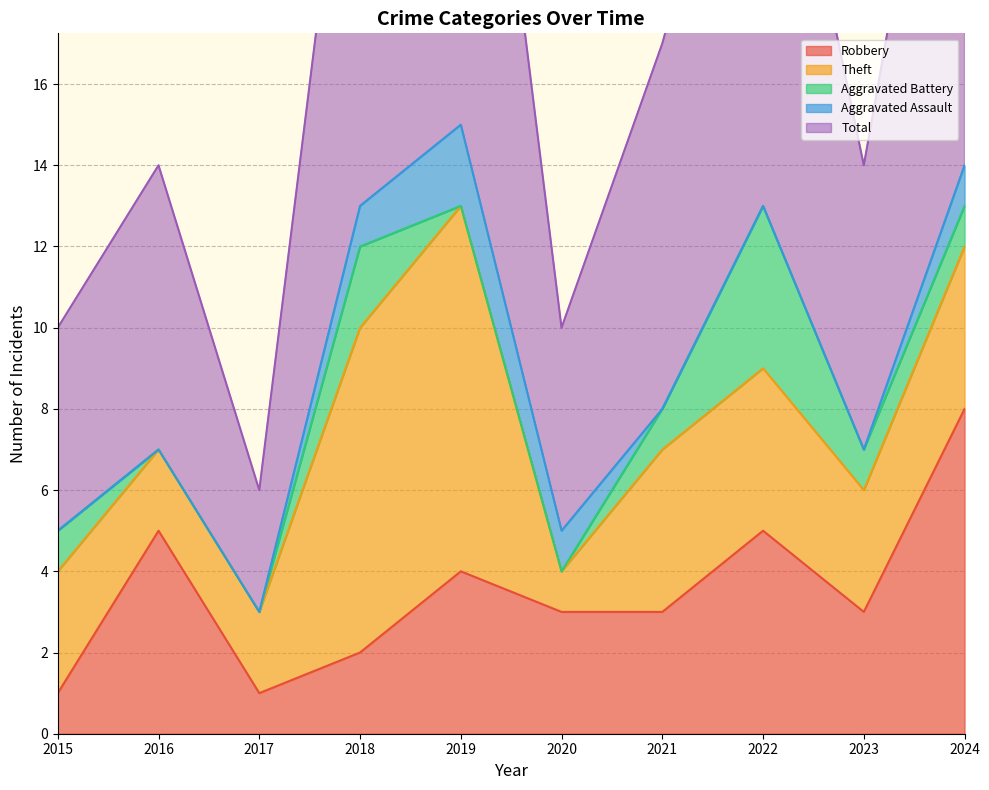

List the labels in order of Aggravated Battery value, smallest first.

2016, 2017, 2019, 2020, 2015, 2021, 2023, 2024, 2018, 2022